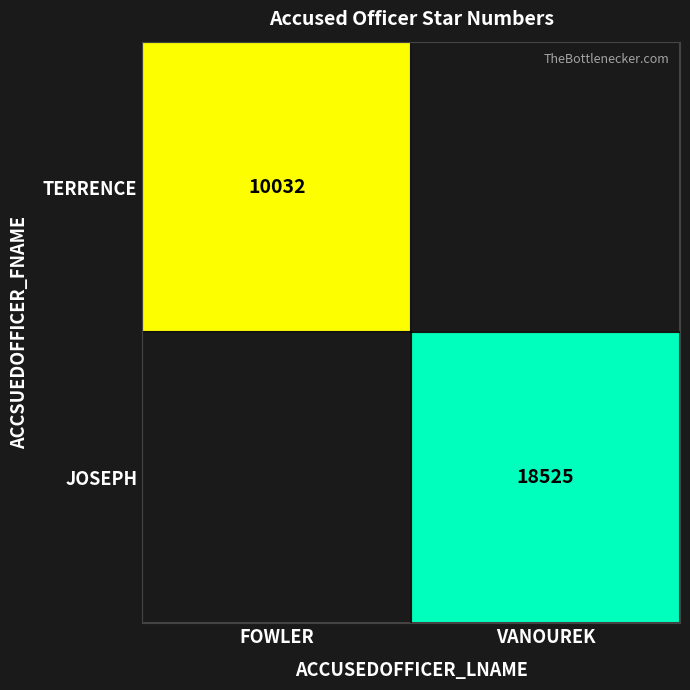

At how many categories does at least one series exceed 15313?

1